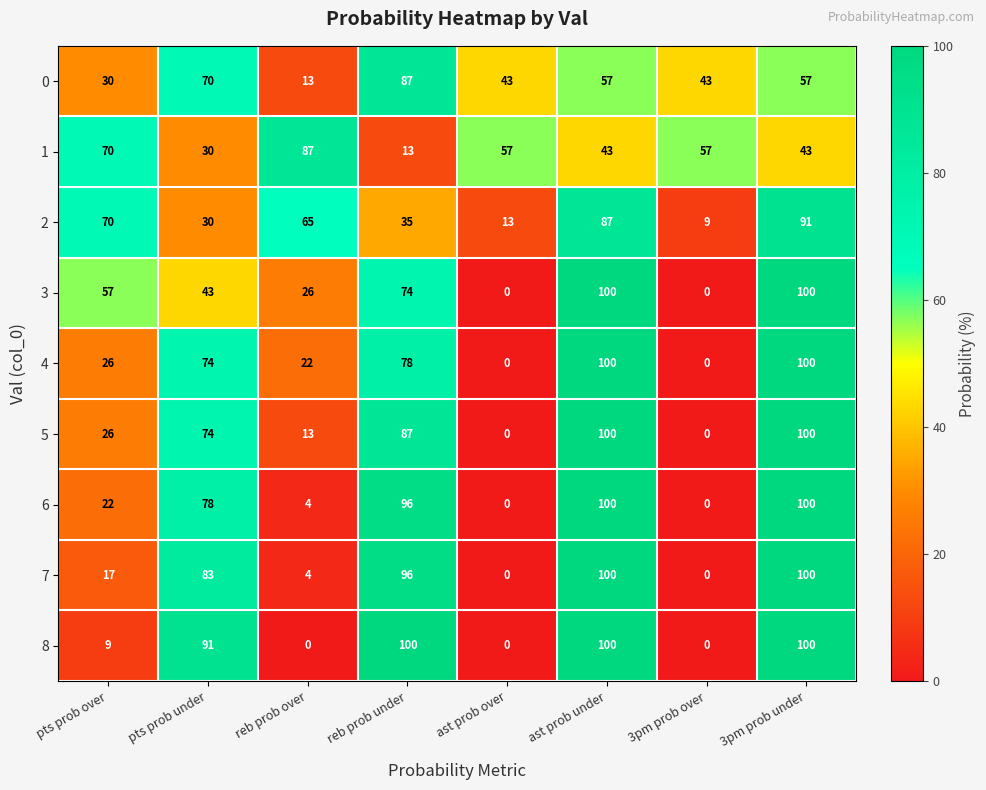

True or false: 0 has a value of 26 at 3pm prob under.

False